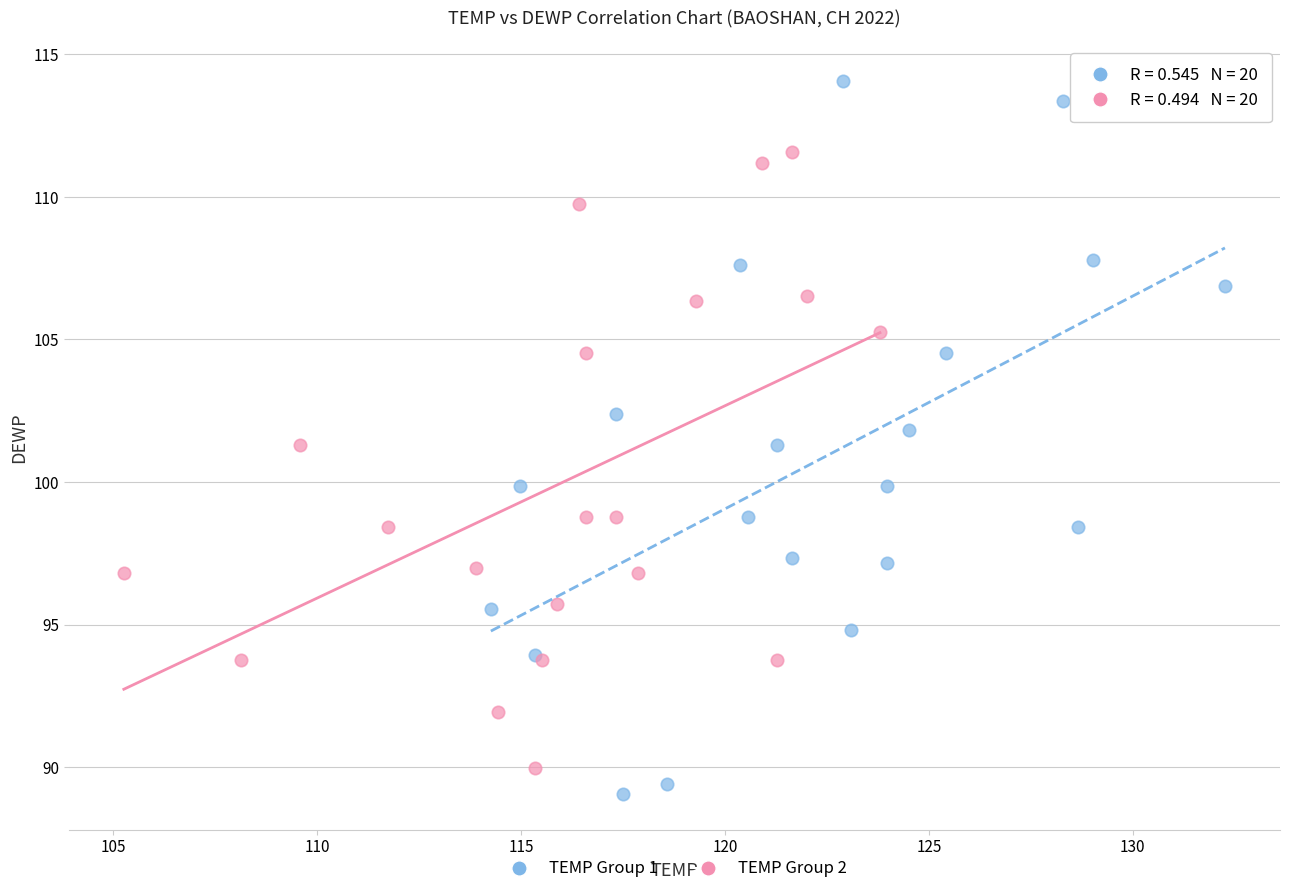

Which series reaches the maximum Y coordinate?

TEMP Group 1